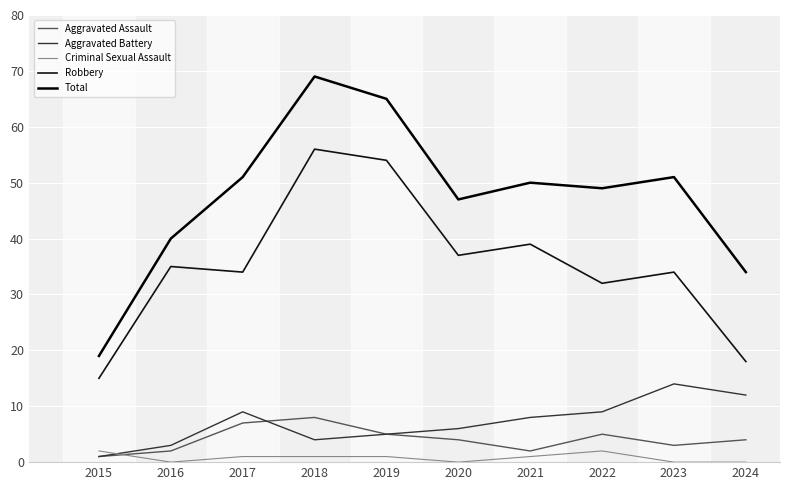

How many lines are shown in the chart?

5